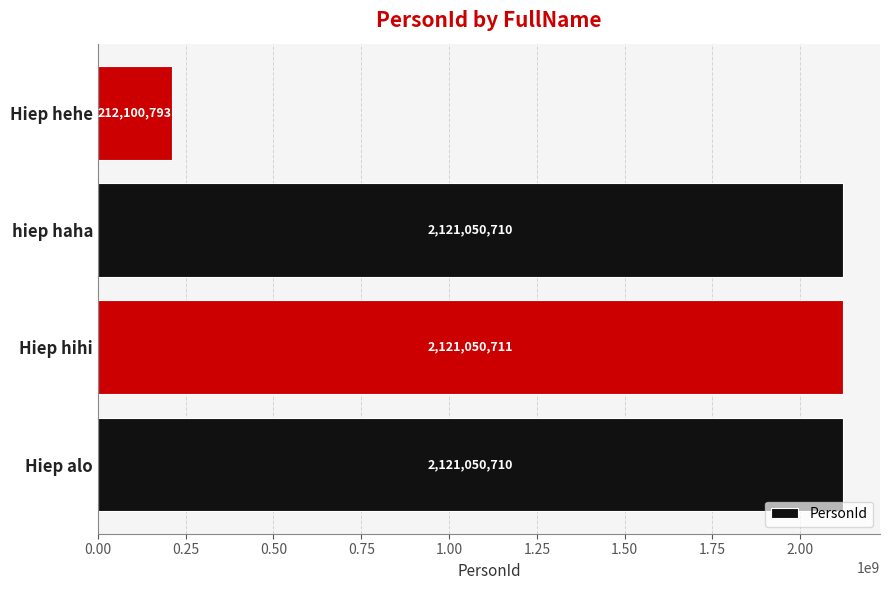

Which label corresponds to the largest value in the chart?

Hiep hihi